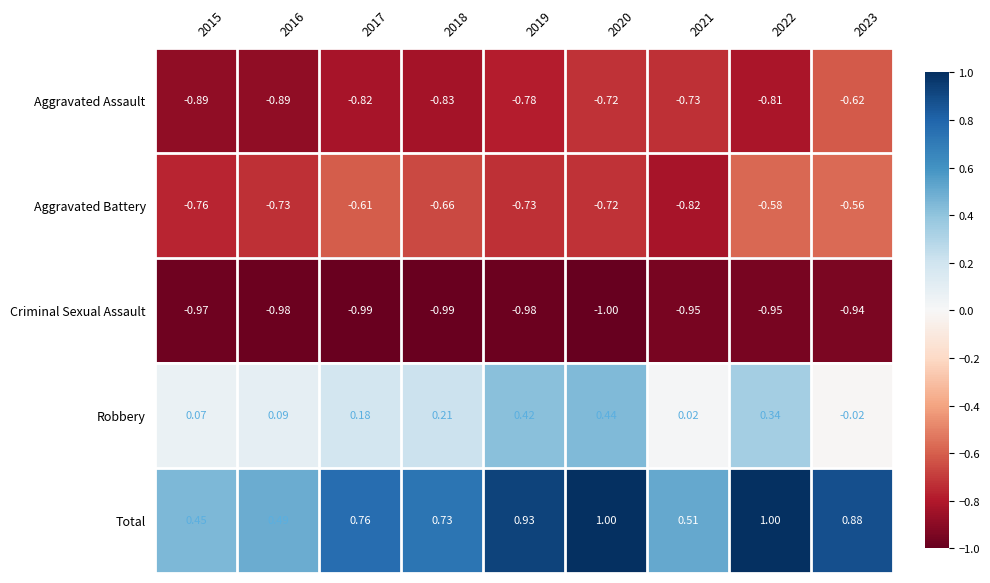

Which series changed the most between 2016 and 2022?

Total